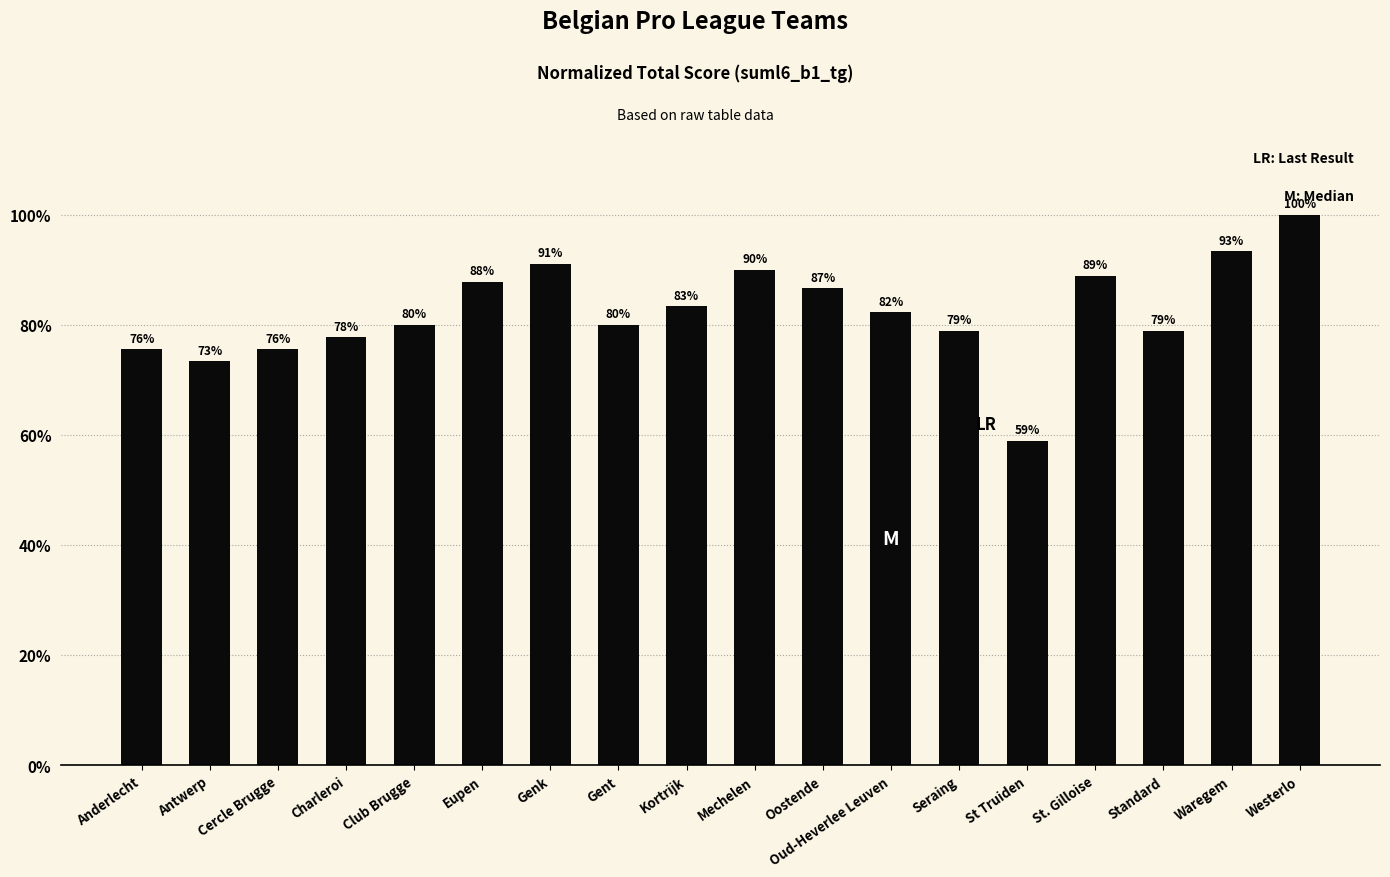

How many data points are less than 82?

9